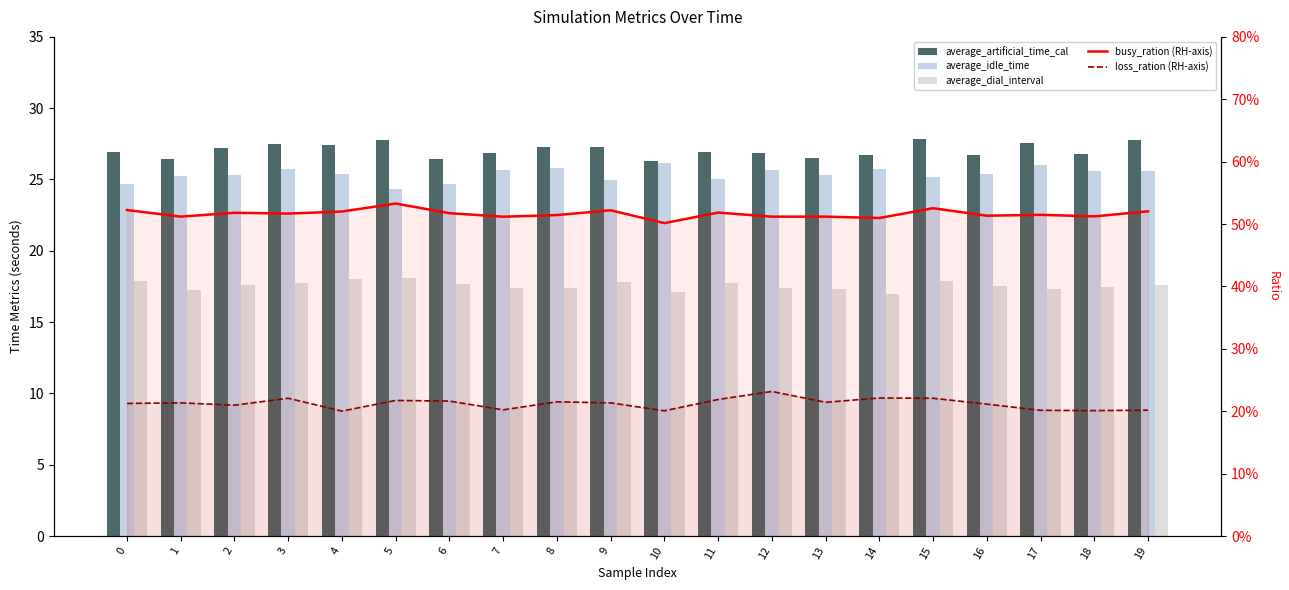

What is the average value of the average_idle_time series?

25.4